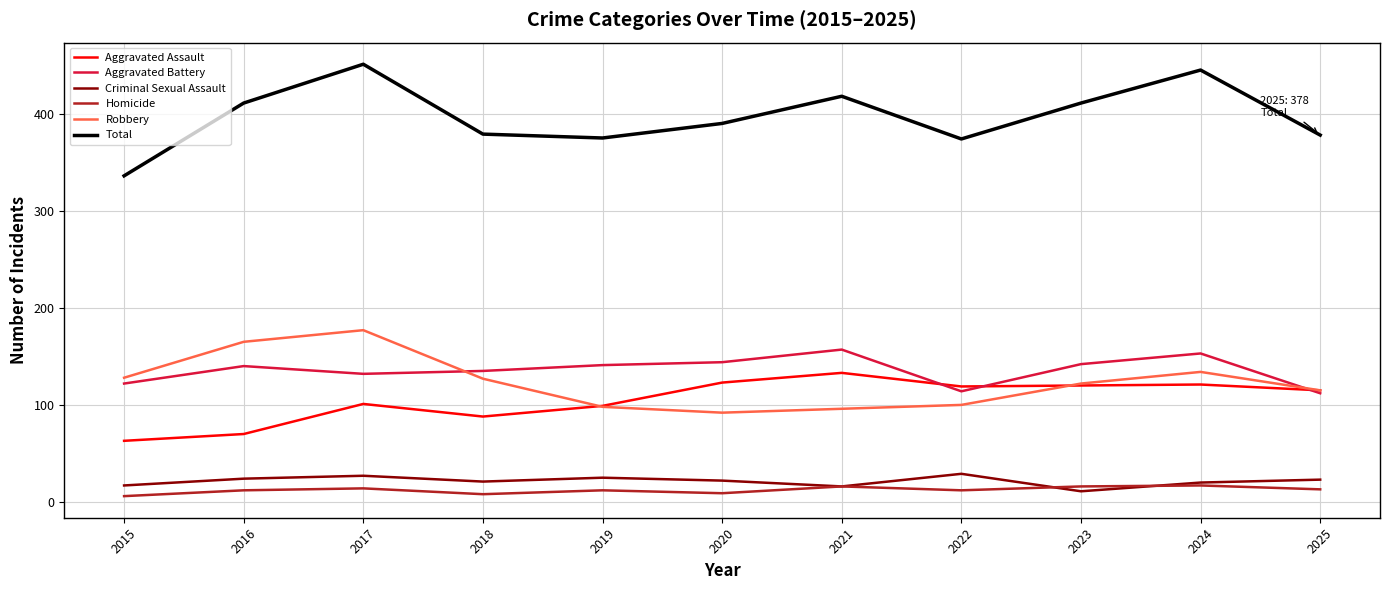

The Homicide series shows 16 at 2021. True or false?

True